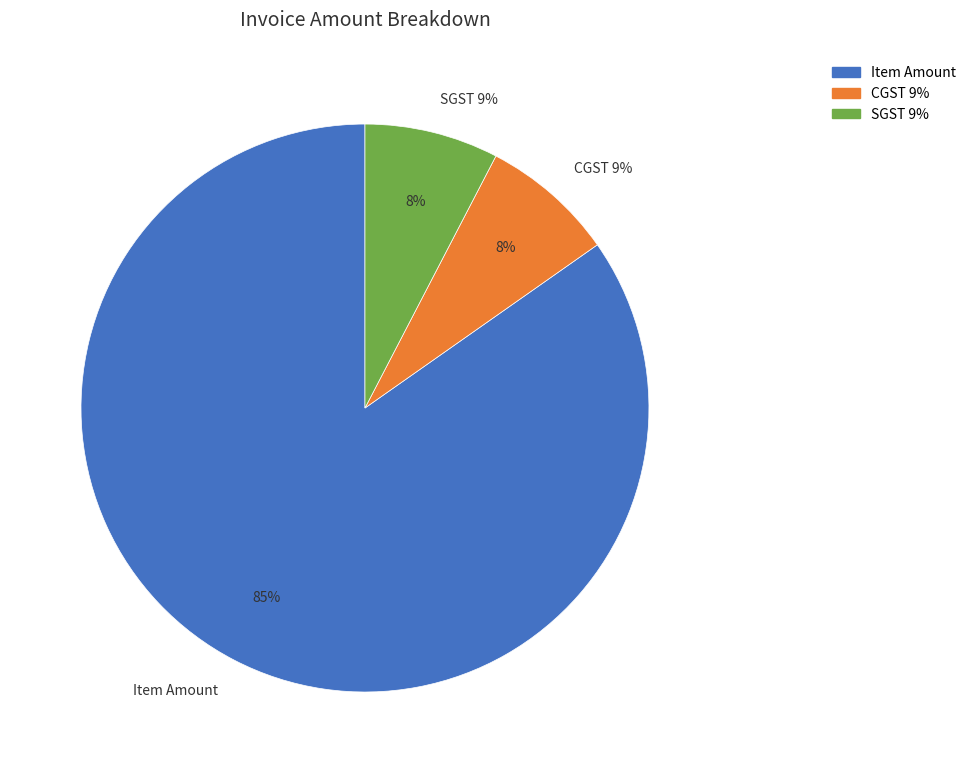

To the nearest percent, what is the difference between the largest and smallest slice percentages?

77%